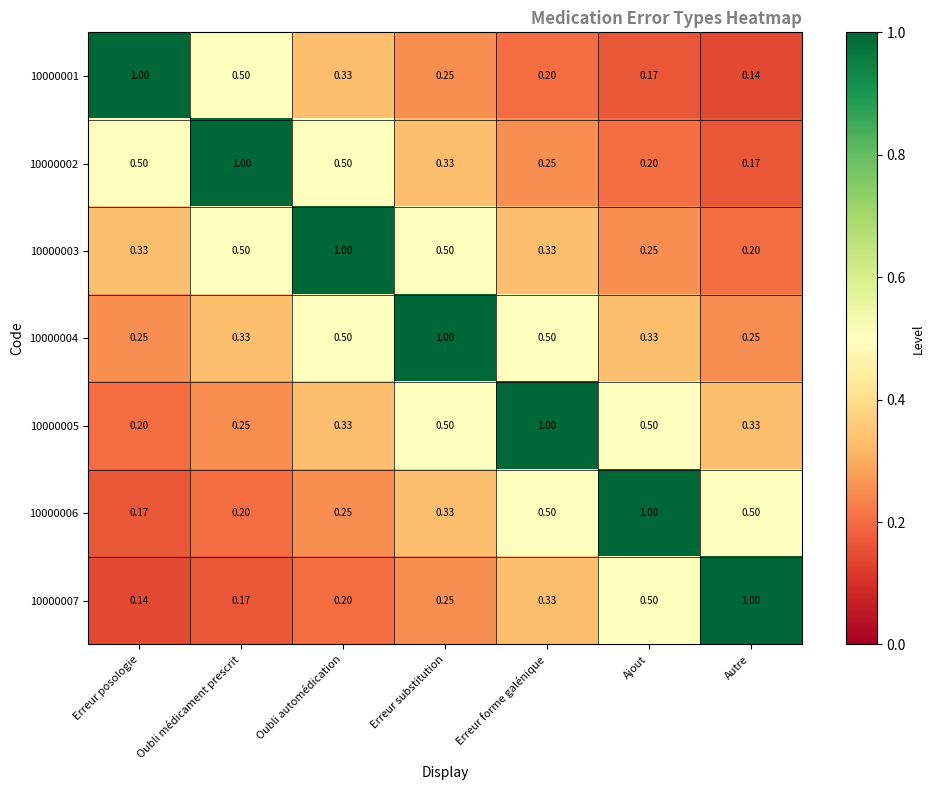

Where is 10000006 nearest to the value 0?

Erreur posologie